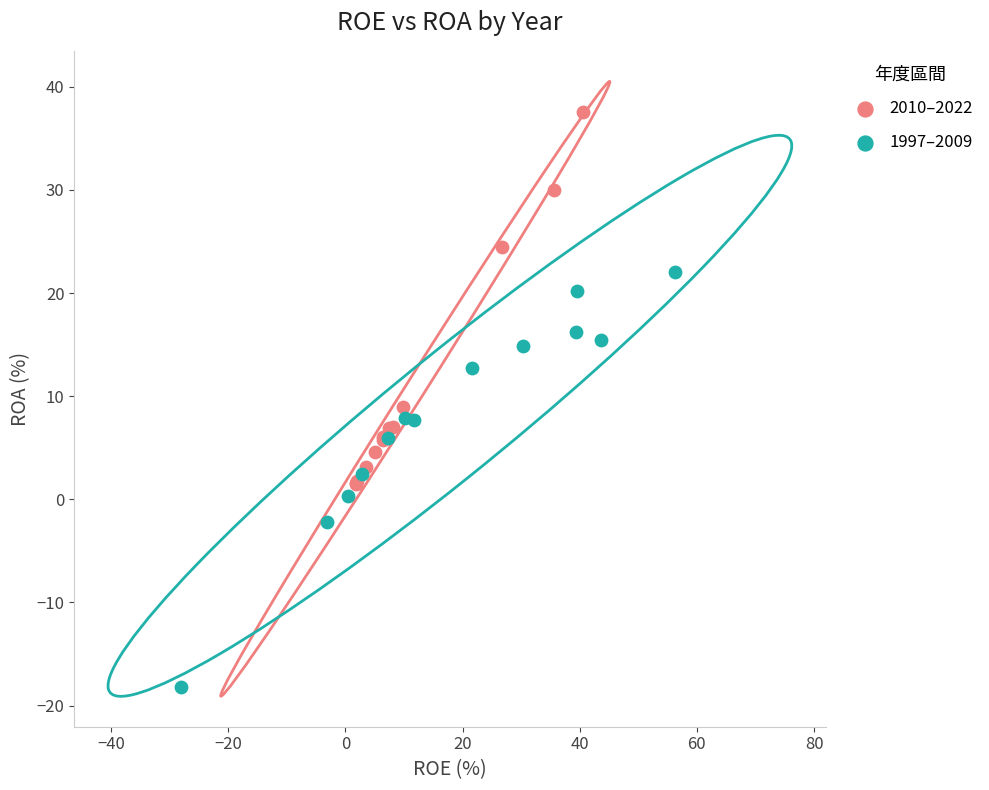

Which series contains the lowest Y value?

1997–2009